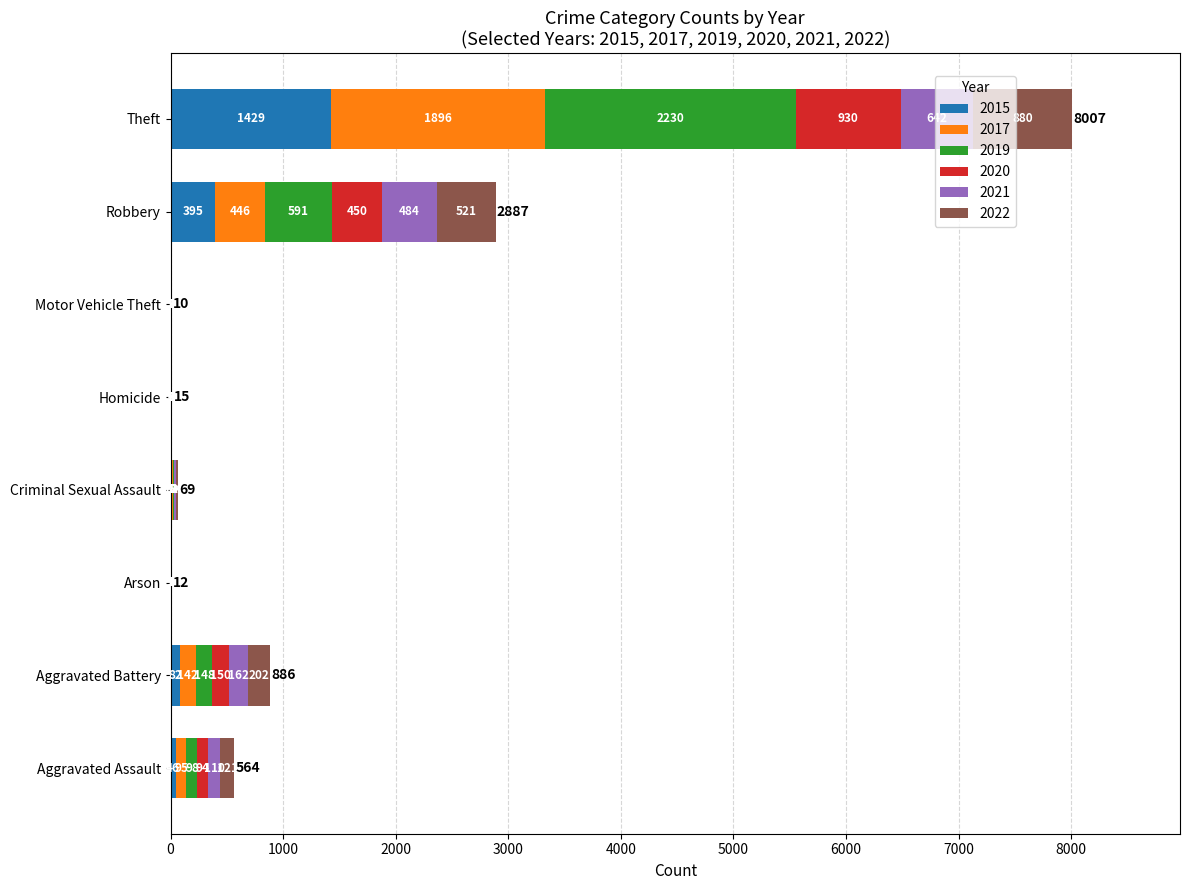

At which label does 2015 reach its peak?

Theft